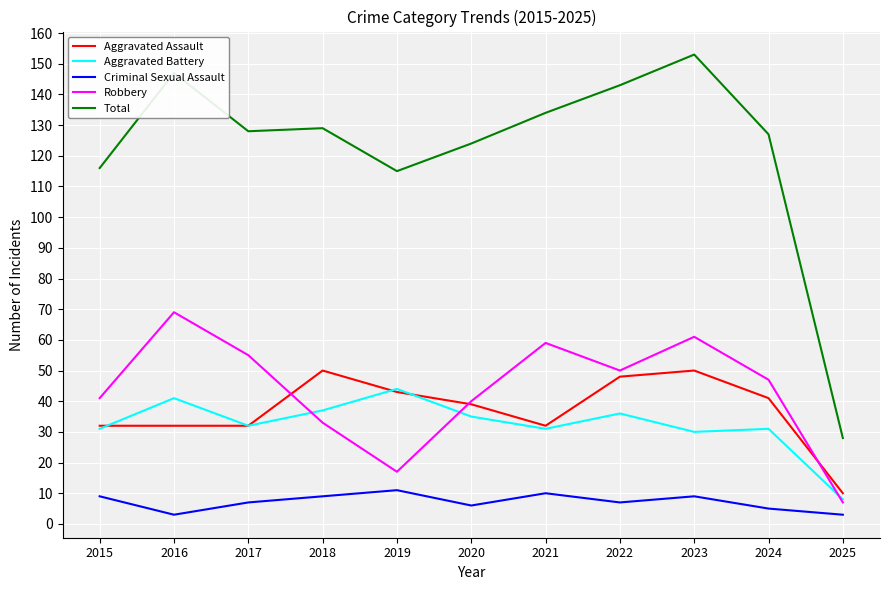

Read the Robbery value at 2016, to the nearest 5.

70